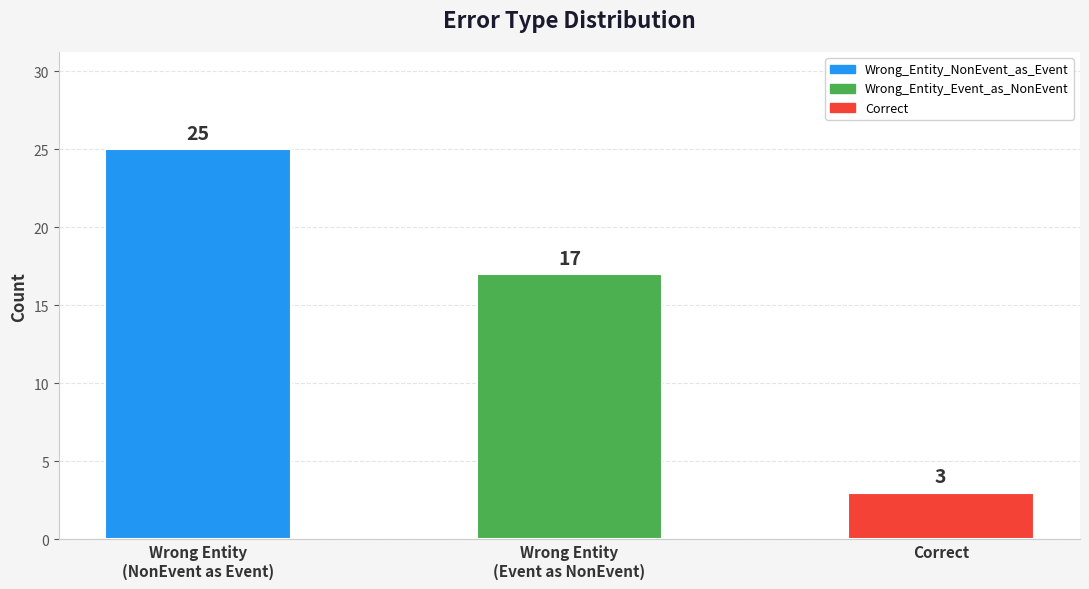

List the labels in order of value, smallest first.

Correct, Wrong Entity
(Event as NonEvent), Wrong Entity
(NonEvent as Event)